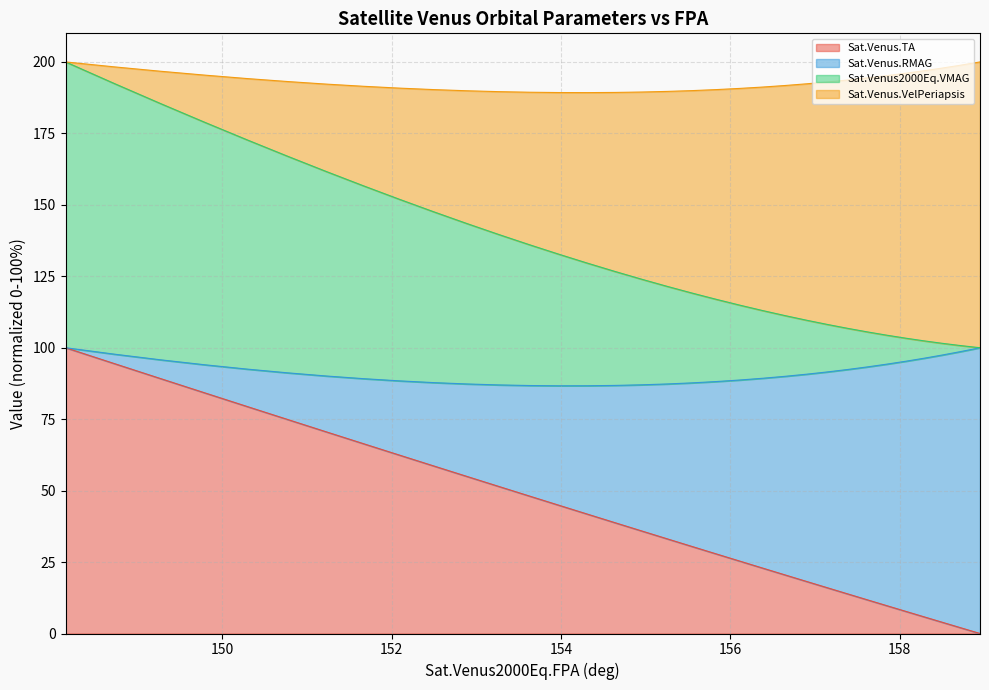

At which category is the sum across all series the highest?

148.1485128453896